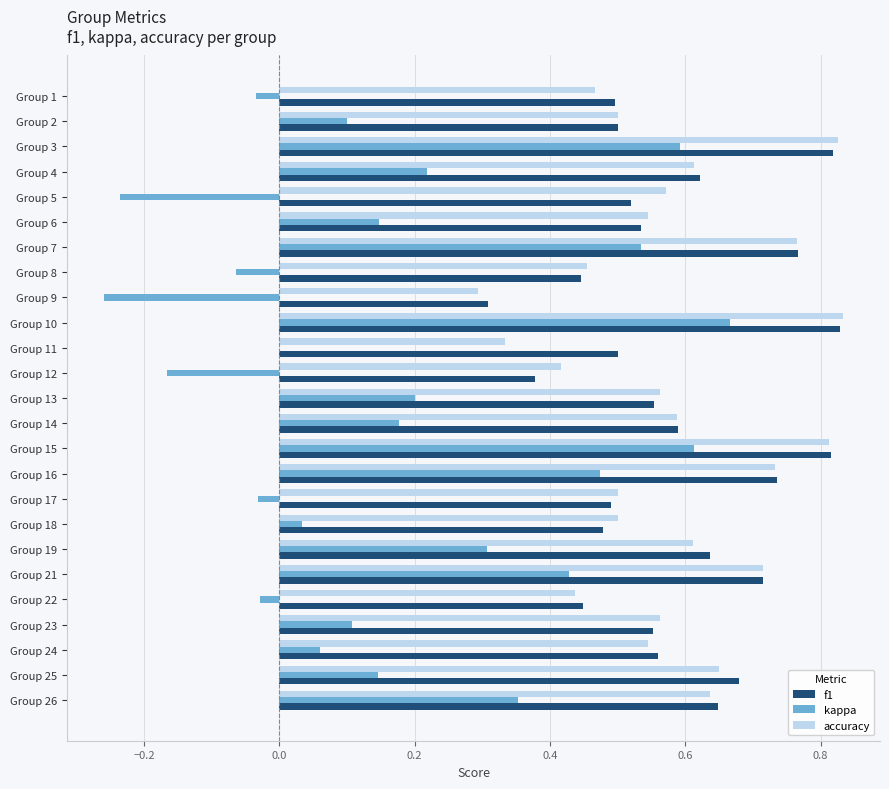

Which series changed the most between Group 4 and Group 26?

kappa